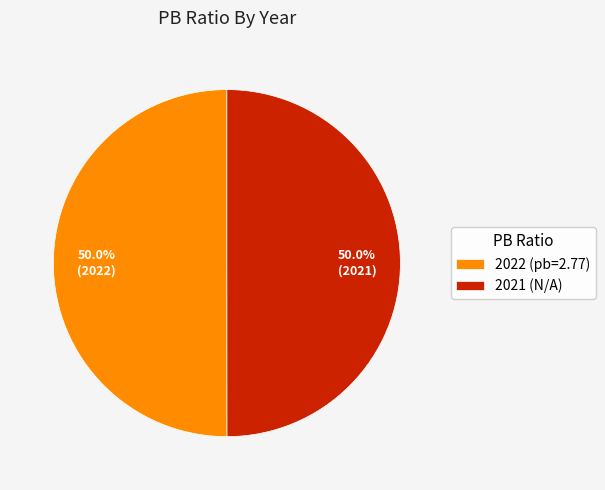

Combined, do 2021 (N/A) and 2022 (pb=2.77) account for over 50%?

Yes